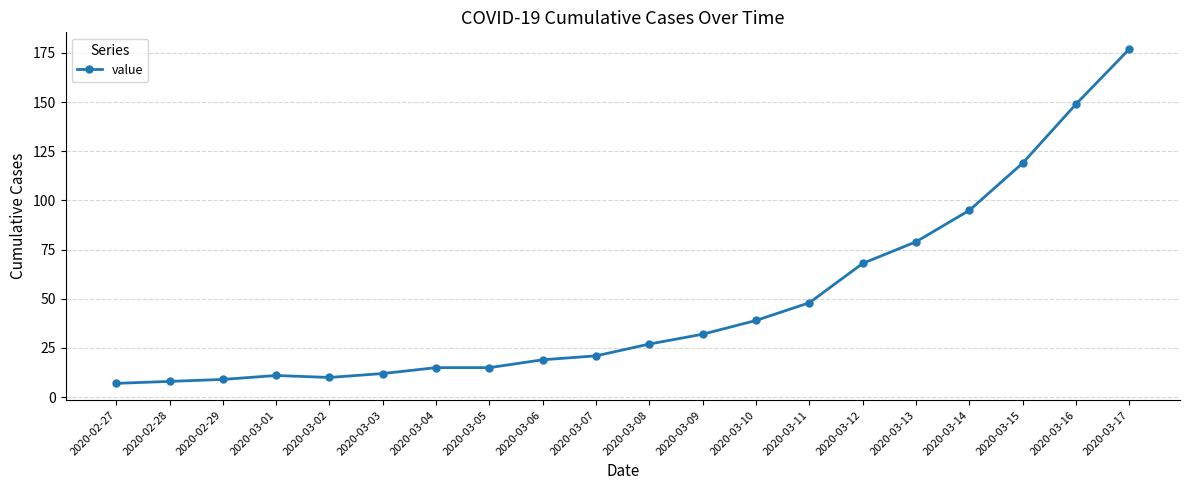

What is the label of the 12th point from the left?

2020-03-09